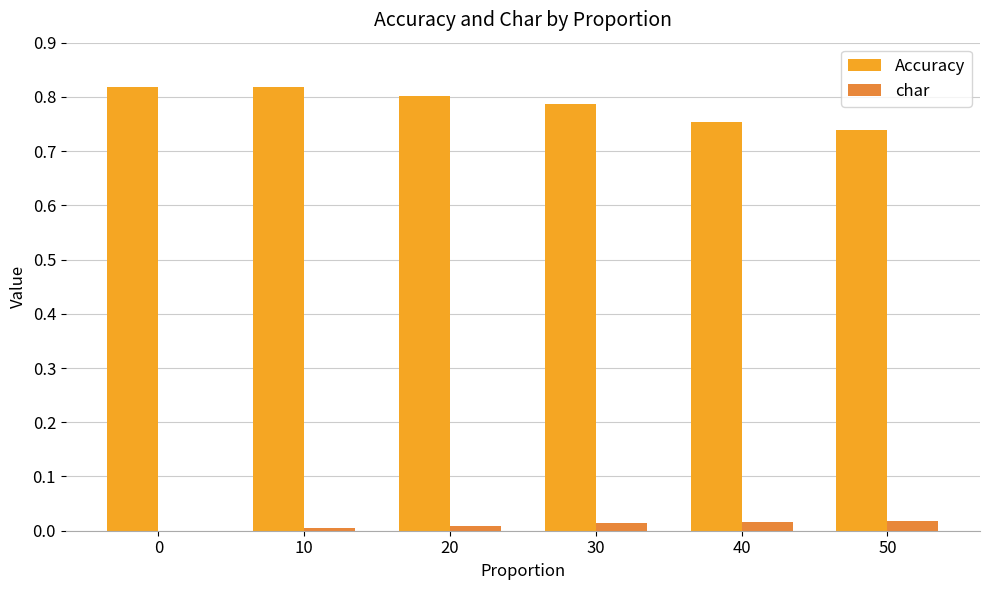

Which series has the largest range (max minus min)?

Accuracy